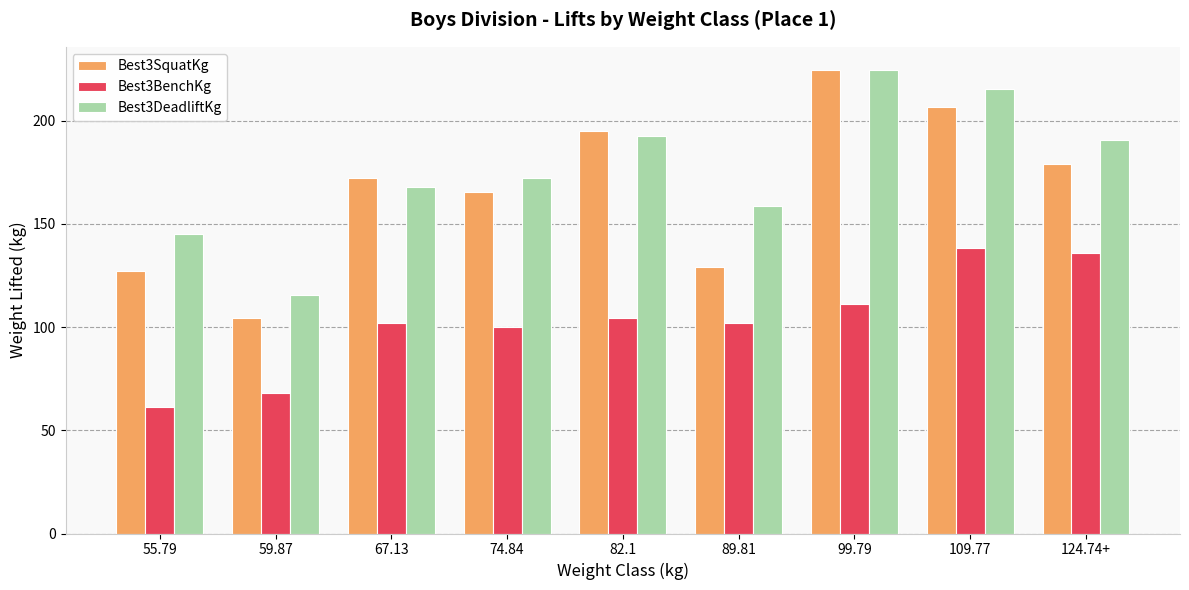

What position from the right is 74.84?

6